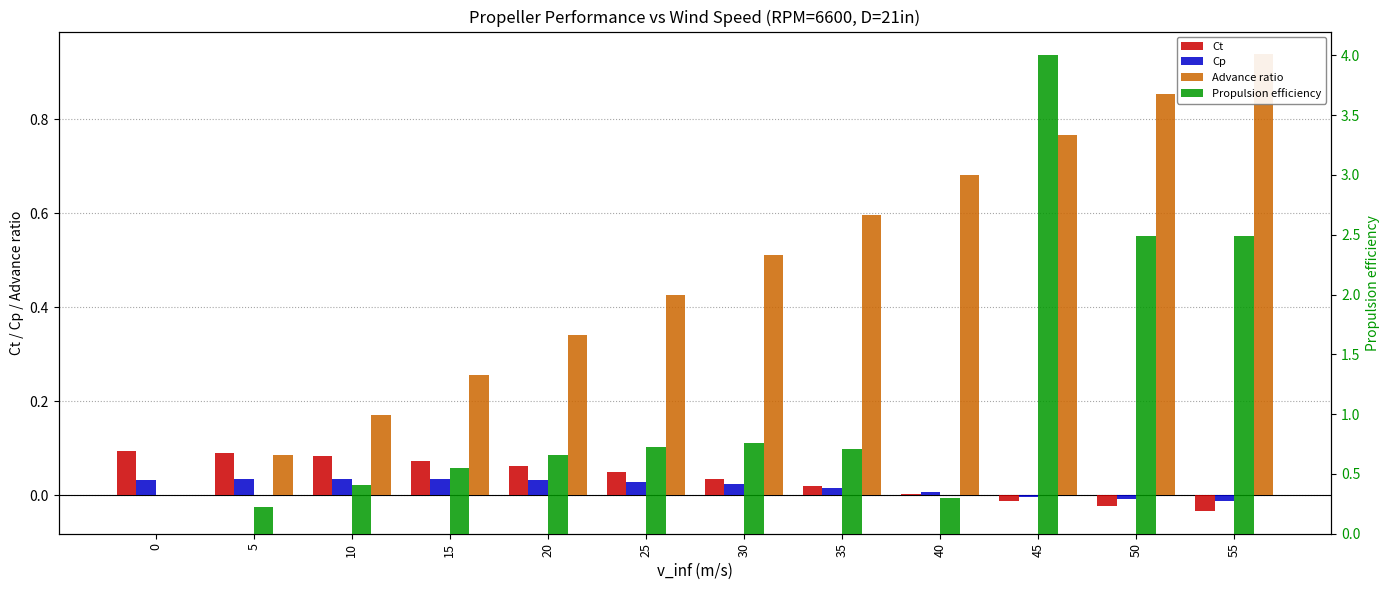

Reading left to right, transcribe all the data shown in this chart.

Ct: 0.1	0.1	0.1	0.1	0.1	0.0	0.0	0.0	0.0	-0.0	-0.0	-0.0
Cp: 0.0	0.0	0.0	0.0	0.0	0.0	0.0	0.0	0.0	-0.0	-0.0	-0.0
Advance ratio: 0.0	0.1	0.2	0.3	0.3	0.4	0.5	0.6	0.7	0.8	0.9	0.9
Propulsion efficiency: 0.0	0.2	0.4	0.5	0.7	0.7	0.8	0.7	0.3	4.0	2.5	2.5